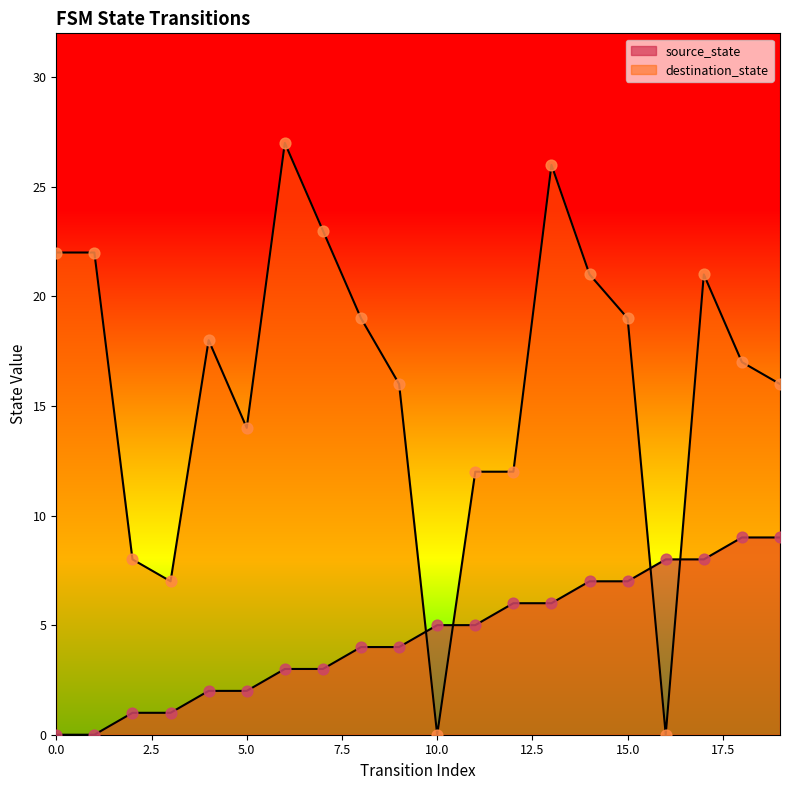

At how many categories does at least one series exceed 6?

19